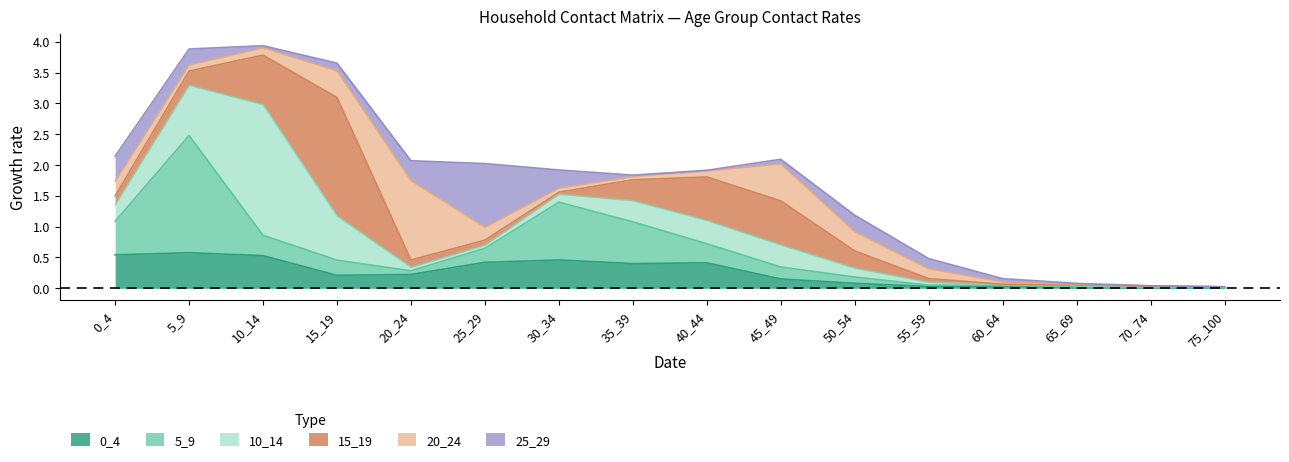

What is the difference between the maximum and minimum values in the 0_4 series?

0.6